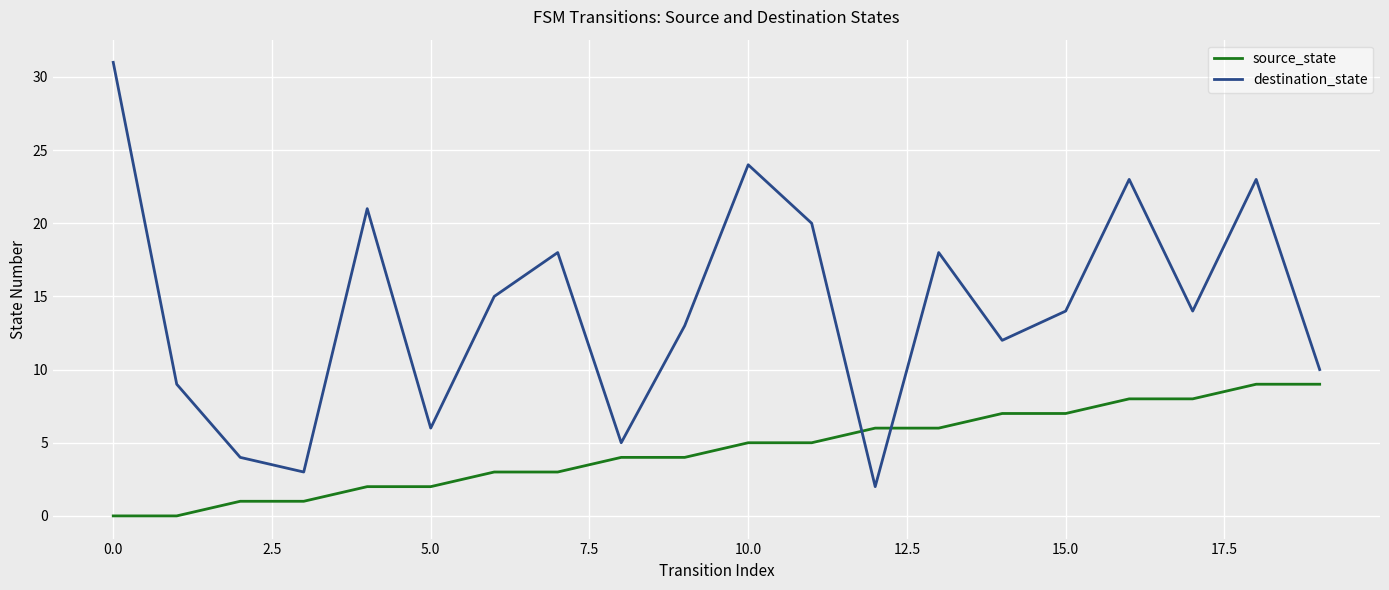

What is the maximum value for source_state?

9